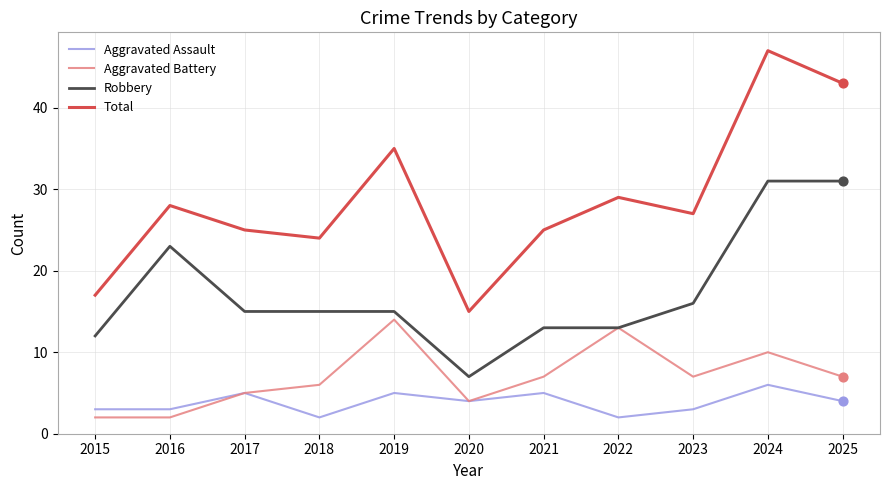

Which series has the widest spread of values?

Total